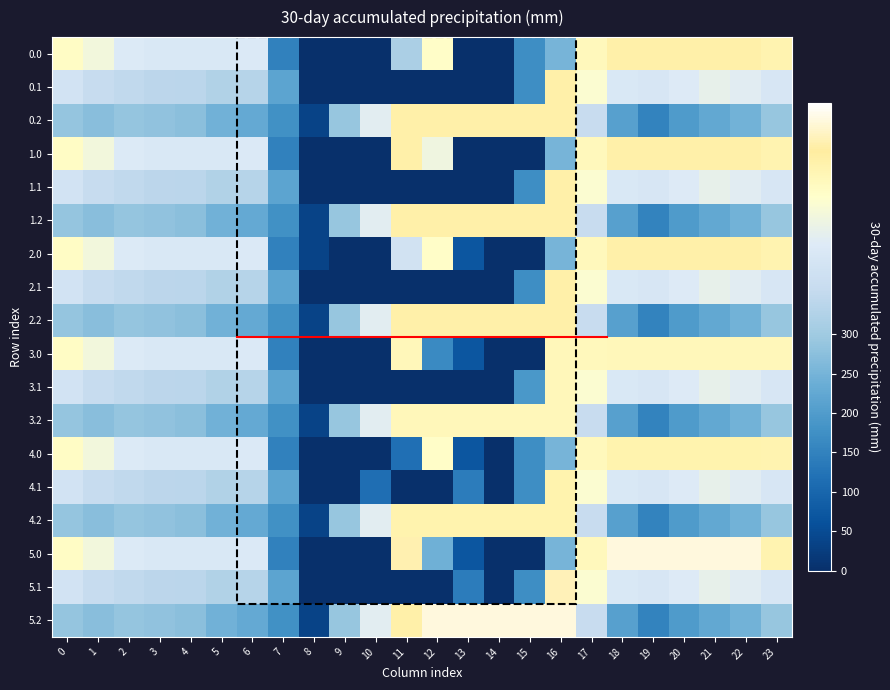

Reading left to right, transcribe all the data shown in this chart.

0.0: 482.0	449.5	410.3	404.4	404.9	403.8	408.0	150.1	0.0	0.0	0.0	315.7	477.2	0.0	0.3	172.8	250.9	494.8	521.0	521.0	521.0	521.0	521.0	511.3
0.1: 384.6	361.1	347.9	342.7	339.6	325.7	332.2	217.1	0.0	0.0	0.0	0.0	0.0	0.0	0.0	173.1	521.0	466.6	405.4	400.2	414.5	432.4	419.9	399.4
0.2: 287.1	272.7	285.5	281.0	274.4	245.0	228.8	176.6	35.3	288.5	423.5	520.6	521.0	521.0	521.0	521.0	521.0	362.4	210.0	151.0	199.2	226.4	247.4	287.5
1.0: 482.0	449.5	410.3	404.4	404.9	403.8	408.0	150.1	0.0	0.0	0.0	521.0	444.8	0.0	0.3	0.0	250.9	494.8	521.0	521.0	521.0	521.0	521.0	511.3
1.1: 384.6	361.1	347.9	342.7	339.6	325.7	332.2	217.1	0.0	0.0	0.0	0.0	0.0	0.0	0.0	173.1	521.0	466.6	405.4	400.2	414.5	432.4	419.9	399.4
1.2: 287.1	272.7	285.5	281.0	274.4	245.0	228.8	176.6	35.3	288.5	423.5	520.6	521.0	521.0	521.0	521.0	521.0	362.4	210.0	151.0	199.2	226.4	247.4	287.5
2.0: 482.0	449.5	410.3	404.4	404.9	403.8	408.0	150.1	35.0	0.0	0.0	383.2	477.2	70.2	0.3	0.0	250.9	494.8	521.0	521.0	521.0	521.0	521.0	511.3
2.1: 384.6	361.1	347.9	342.7	339.6	325.7	332.2	217.1	0.0	0.0	0.0	0.0	0.0	0.0	0.0	173.1	521.0	466.6	405.4	400.2	414.5	432.4	419.9	399.4
2.2: 287.1	272.7	285.5	281.0	274.4	245.0	228.8	176.6	35.3	288.5	423.5	520.6	521.0	521.0	521.0	521.0	521.0	362.4	210.0	151.0	199.2	226.4	247.4	287.5
3.0: 482.0	449.5	410.3	404.4	404.9	403.8	408.0	150.1	0.0	0.0	0.0	496.0	165.1	70.2	0.3	0.0	496.0	494.8	496.0	496.0	496.0	496.0	496.0	496.0
3.1: 384.6	361.1	347.9	342.7	339.6	325.7	332.2	217.1	0.0	0.0	0.0	0.0	0.0	0.0	0.0	190.4	496.0	466.6	405.4	400.2	414.5	432.4	419.9	399.4
3.2: 287.1	272.7	285.5	281.0	274.4	245.0	228.8	176.6	35.3	288.5	423.5	496.0	496.0	496.0	496.0	496.0	496.0	362.4	210.0	151.0	199.2	226.4	247.4	287.5
4.0: 482.0	449.5	410.3	404.4	404.9	403.8	408.0	150.1	0.0	0.0	0.0	116.1	477.2	70.2	0.3	172.8	250.9	494.8	512.0	512.0	512.0	512.0	512.0	511.3
4.1: 384.6	361.1	347.9	342.7	339.6	325.7	332.2	217.1	0.0	0.0	114.0	0.0	0.0	141.2	0.0	173.1	512.0	466.6	405.4	400.2	414.5	432.4	419.9	399.4
4.2: 287.1	272.7	285.5	281.0	274.4	245.0	228.8	176.6	35.3	288.5	423.5	512.0	512.0	512.0	512.0	512.0	512.0	362.4	210.0	151.0	199.2	226.4	247.4	287.5
5.0: 482.0	449.5	410.3	404.4	404.9	403.8	408.0	150.1	0.0	0.0	0.0	544.3	241.8	70.2	0.0	0.0	250.9	494.8	572.0	572.0	572.0	572.0	572.0	511.3
5.1: 384.6	361.1	347.9	342.7	339.6	325.7	332.2	217.1	0.0	0.0	0.0	0.0	0.0	141.2	0.0	173.1	547.3	466.6	405.4	400.2	414.5	432.4	419.9	399.4
5.2: 287.1	272.7	285.5	281.0	274.4	245.0	228.8	176.6	35.3	288.5	423.5	520.6	571.2	572.0	572.0	572.0	572.0	362.4	210.0	151.0	199.2	226.4	247.4	287.5